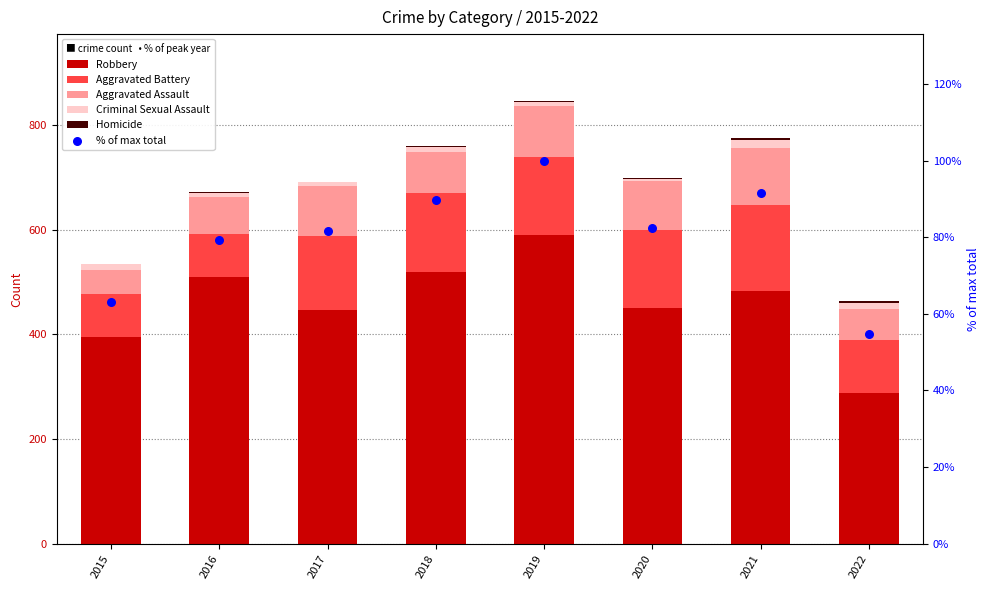

What is the total value across all series at 2019?

947.0